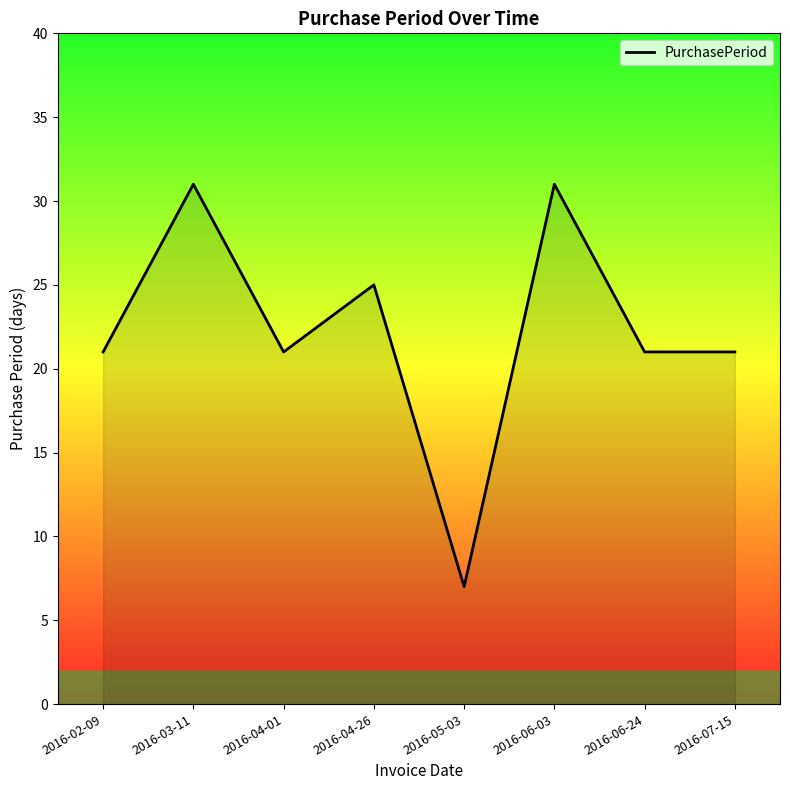

What is the sum of all values?

178